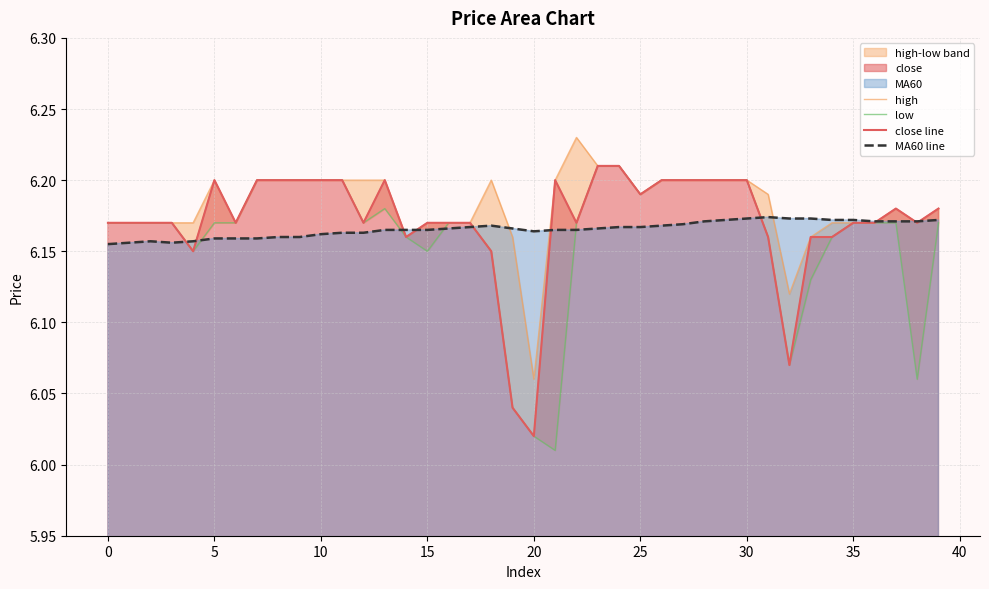

True or false: close line and low cross at least once.

False